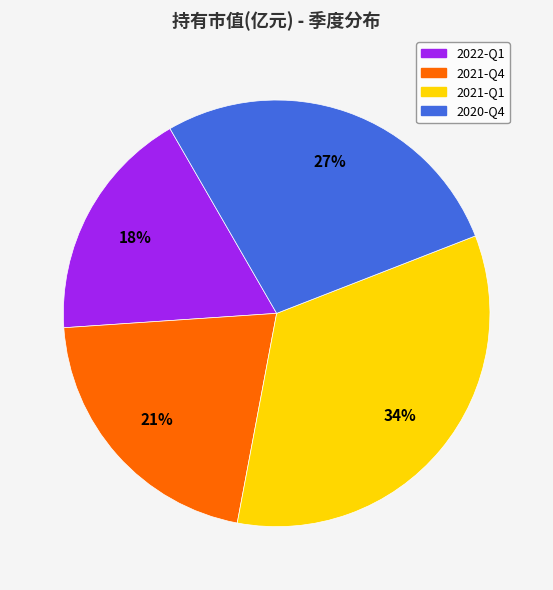

What percentage is the 2021-Q1 slice, to the nearest percent?

34%